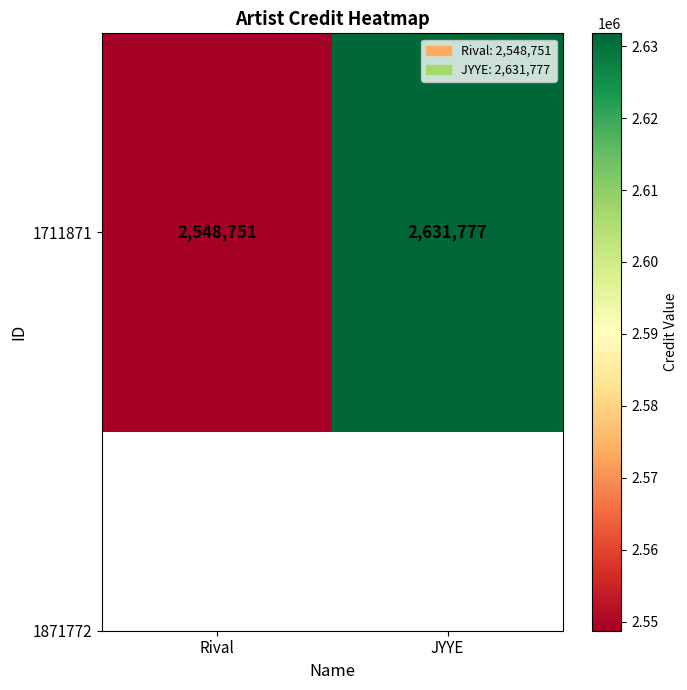

The chart shows a value of 566831 at JYYE. True or false?

False